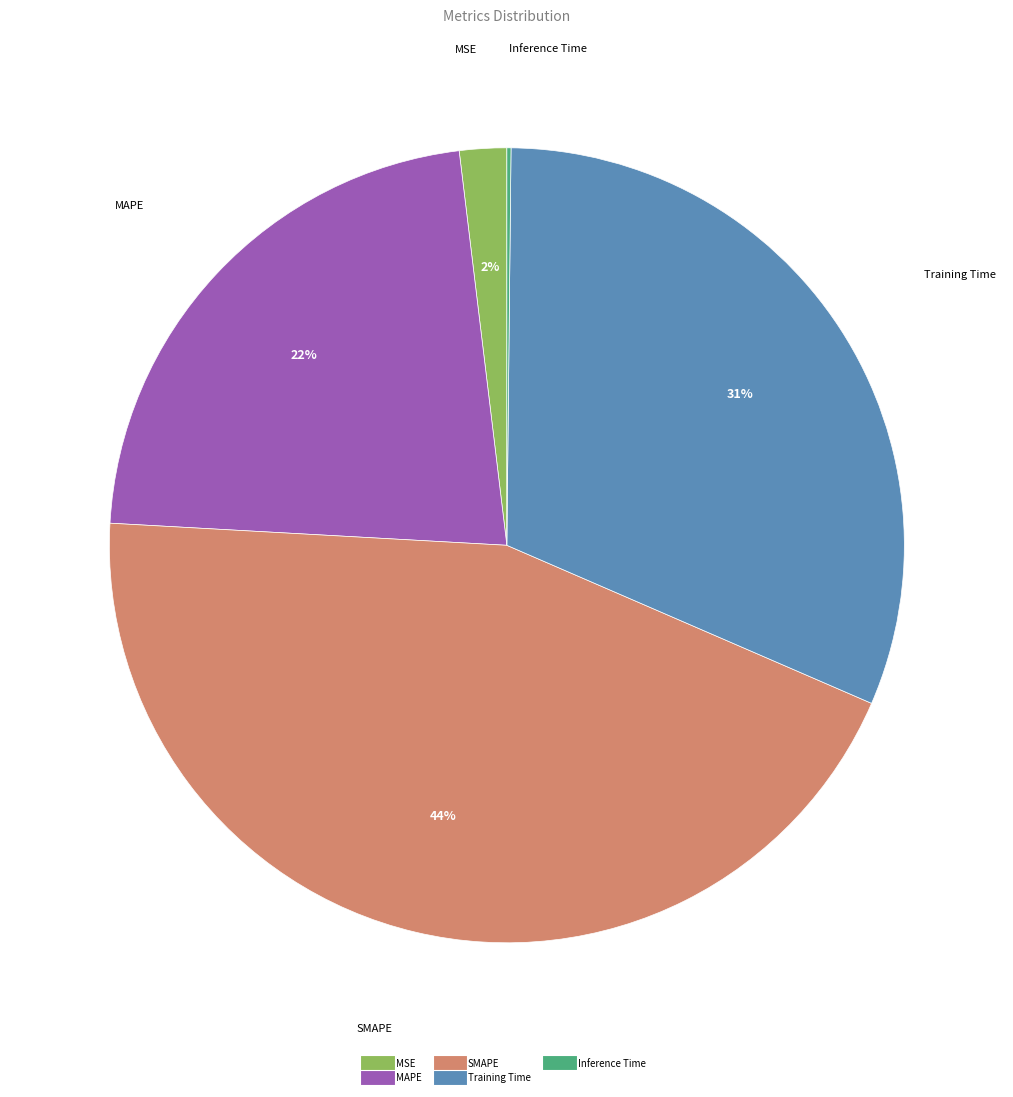

Which has a higher value, SMAPE or MAPE?

SMAPE